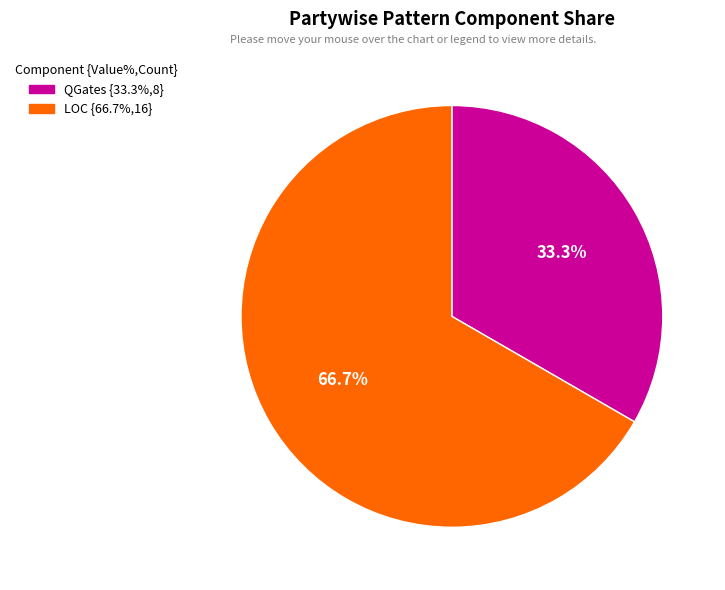

To the nearest percent, what portion does QGates represent?

33%